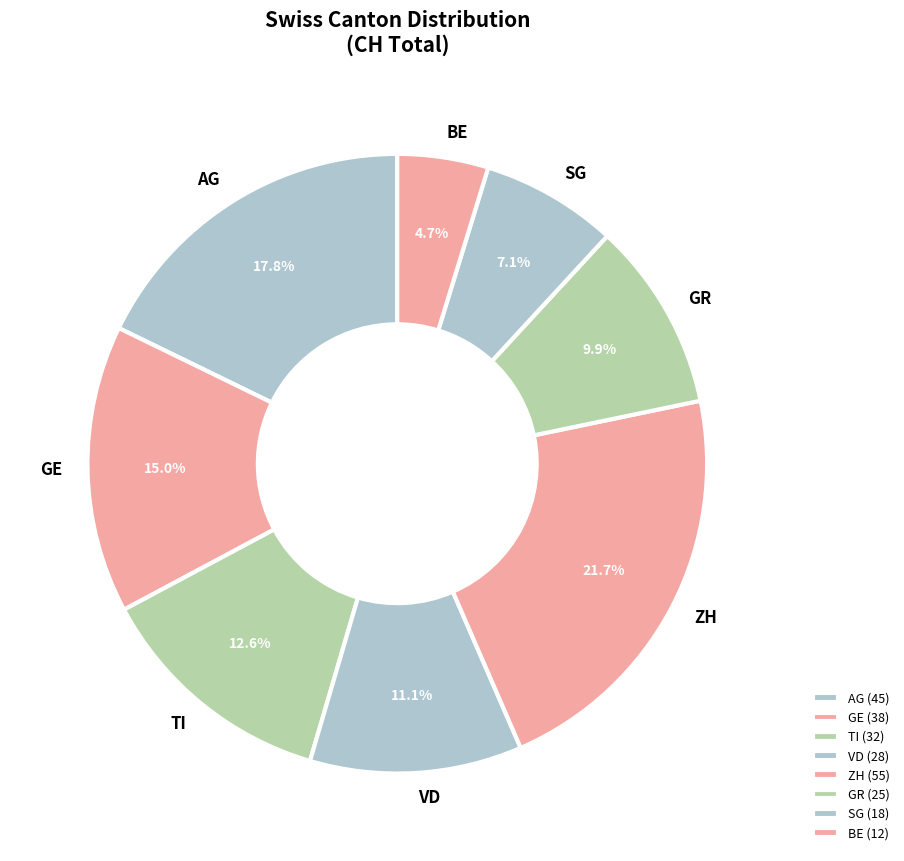

Does TI account for over 50% of the chart?

No